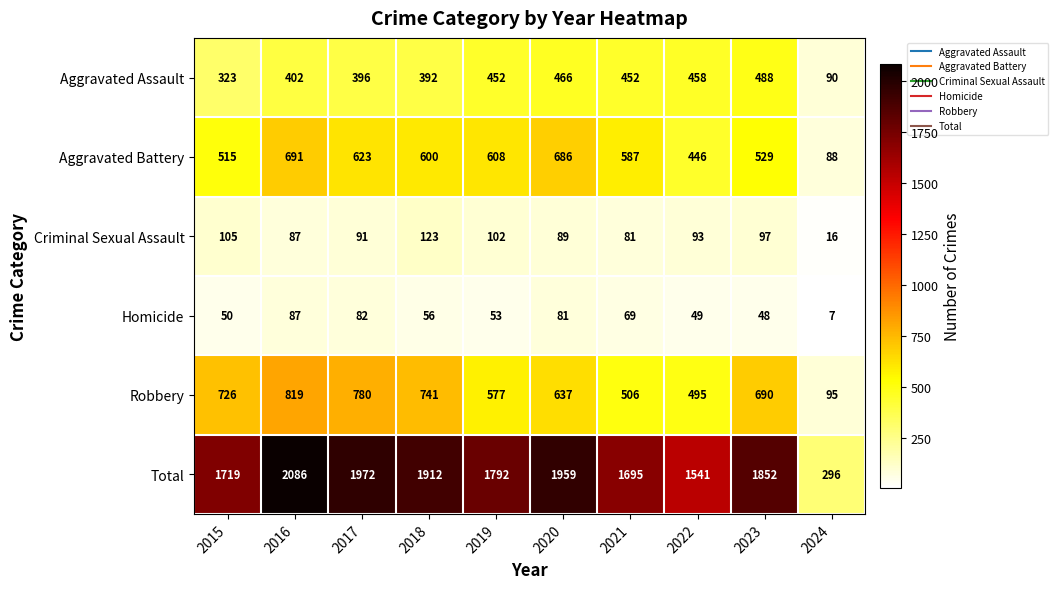

Which label corresponds to the smallest value in the chart?

2024